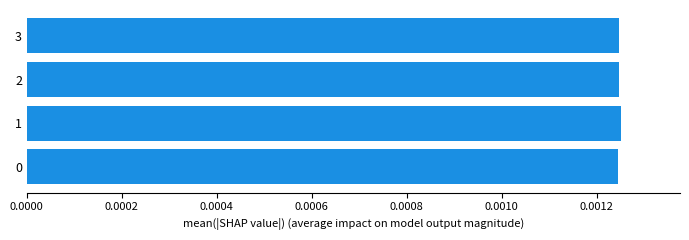

How many categories are shown in the chart?

4